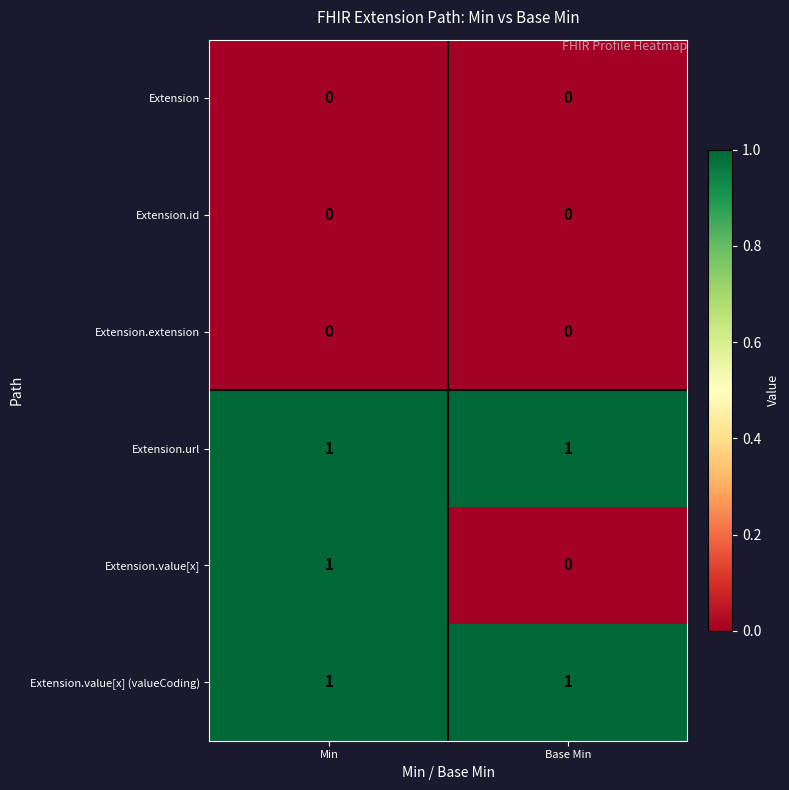

Reading left to right, extract all data points from this chart.

Extension: 0	0
Extension.id: 0	0
Extension.extension: 0	0
Extension.url: 1	1
Extension.value[x]: 1	0
Extension.value[x] (valueCoding): 1	1